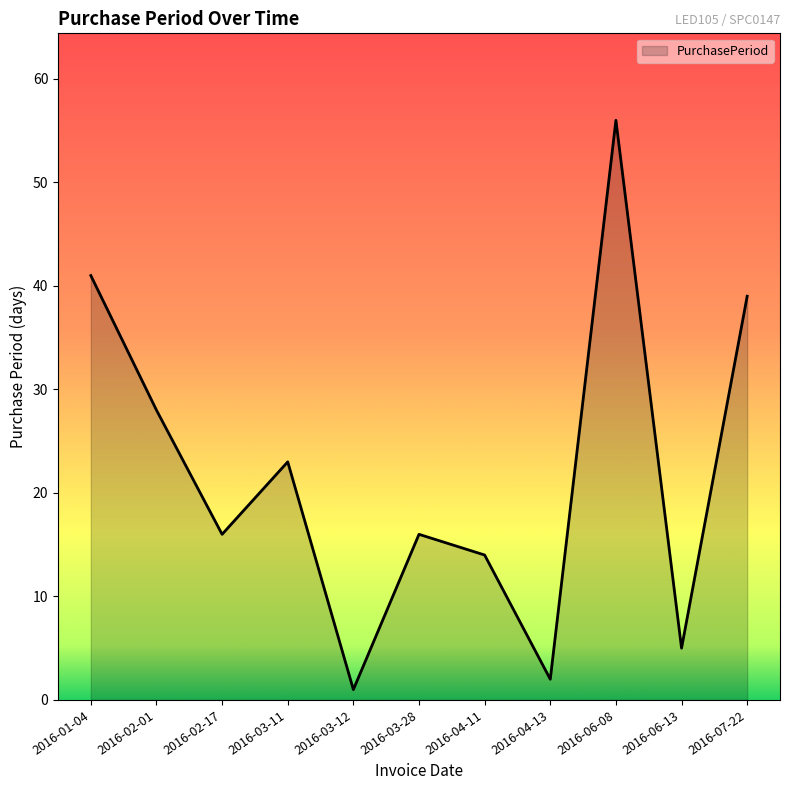

Does the chart display data point markers on the line(s)?

No